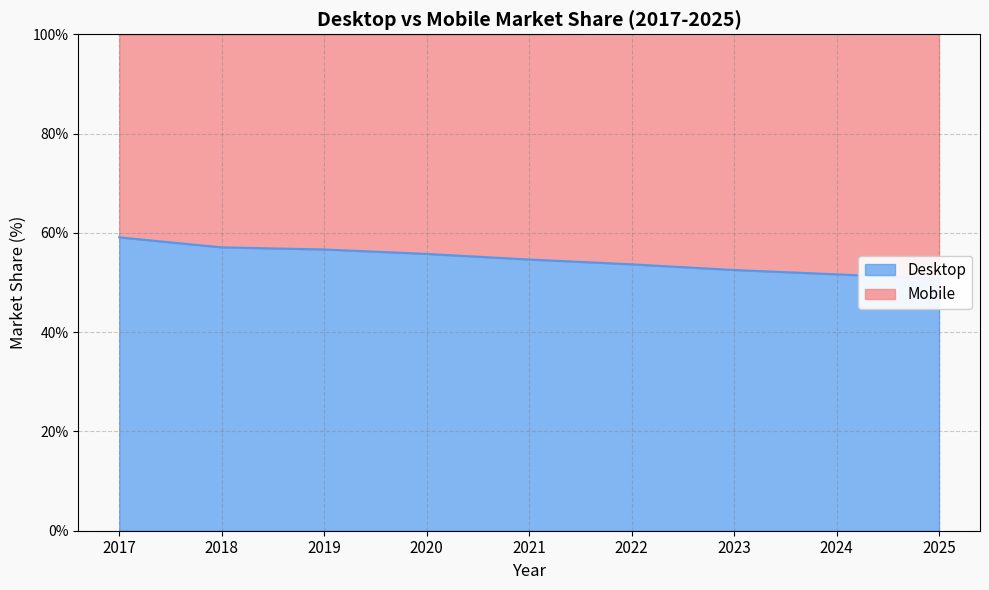

Reading right to left, transcribe all the data shown in this chart.

2025=50.7	2024=51.6	2023=52.5	2022=53.7	2021=54.6	2020=55.8	2019=56.7	2018=57.1	2017=59.1